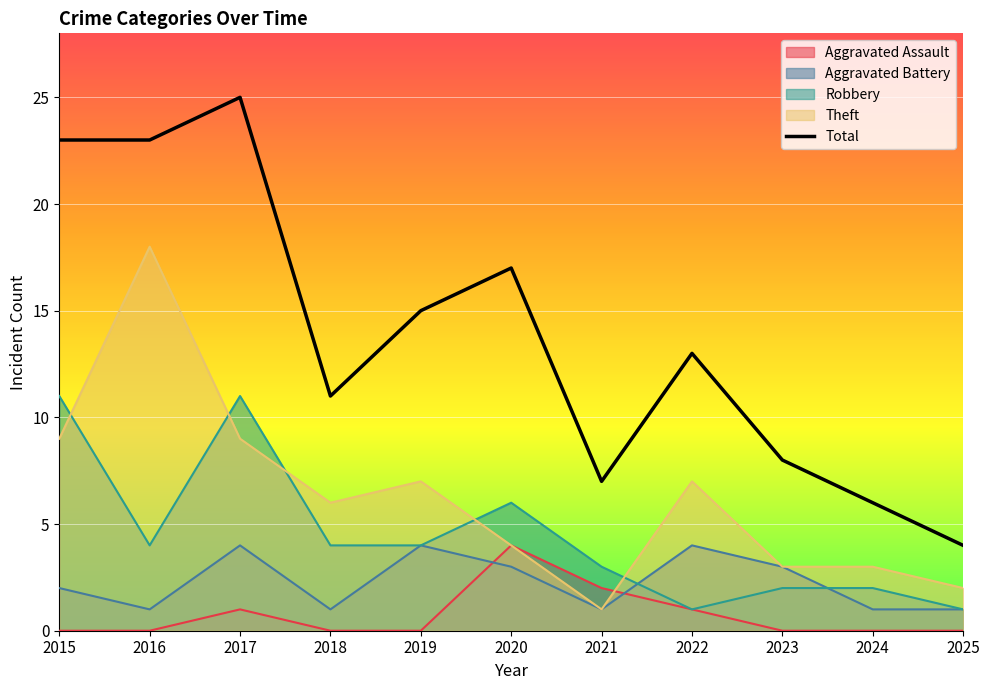

Where is the first local maximum?

2017